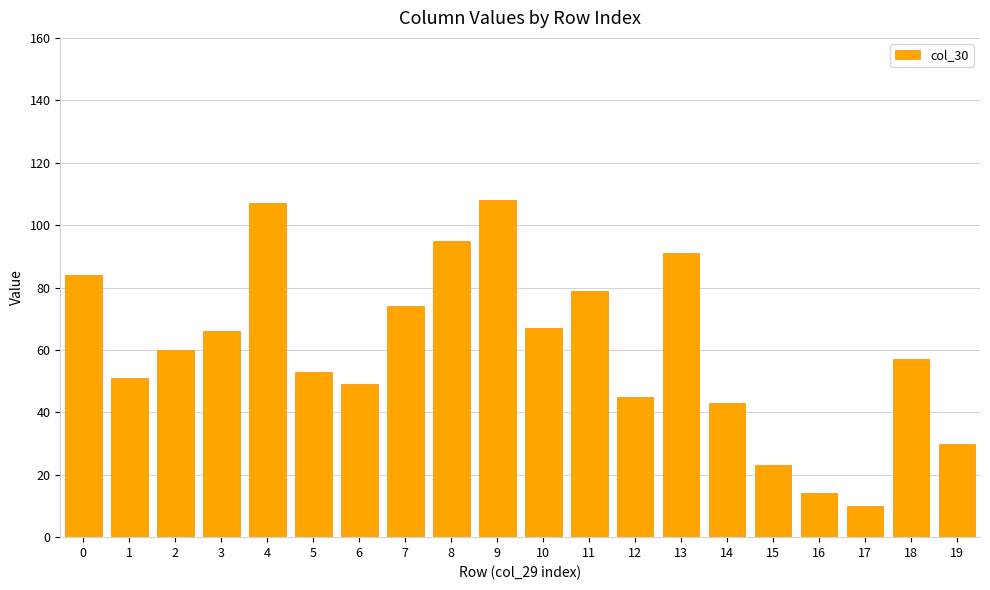

What value does the data have at 0, to the nearest 5?

85